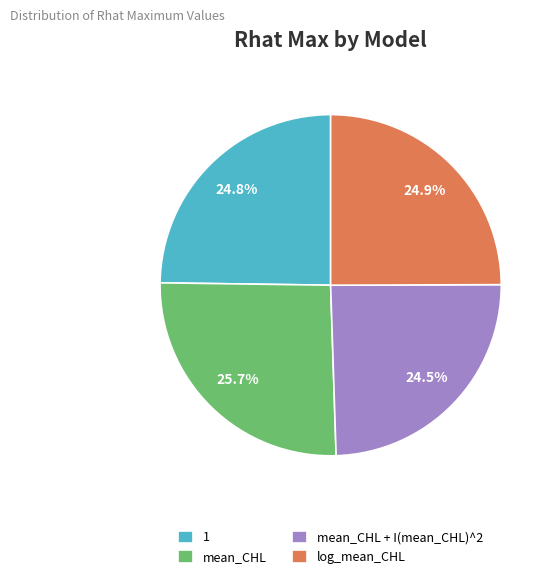

Which slice is the largest?

mean_CHL